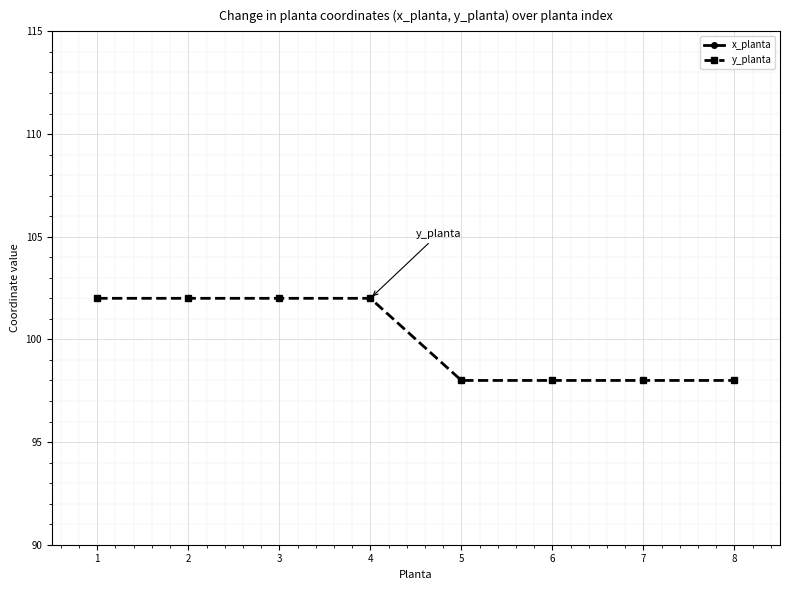

Rank the series by their maximum value, from lowest to highest.

x_planta, y_planta